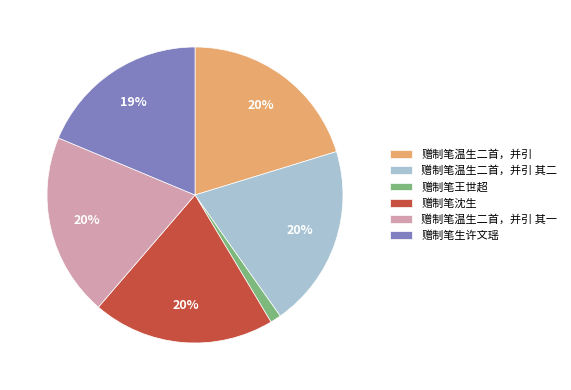

To the nearest percent, what percentage of the pie is 赠制笔温生二首，并引 其二?

20%